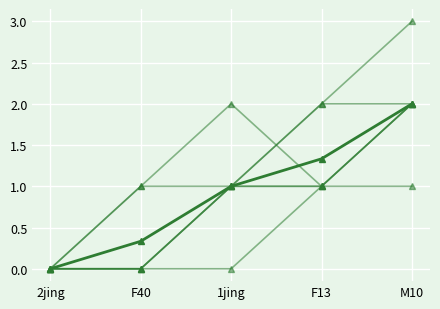

How many series are shown in this chart?

7